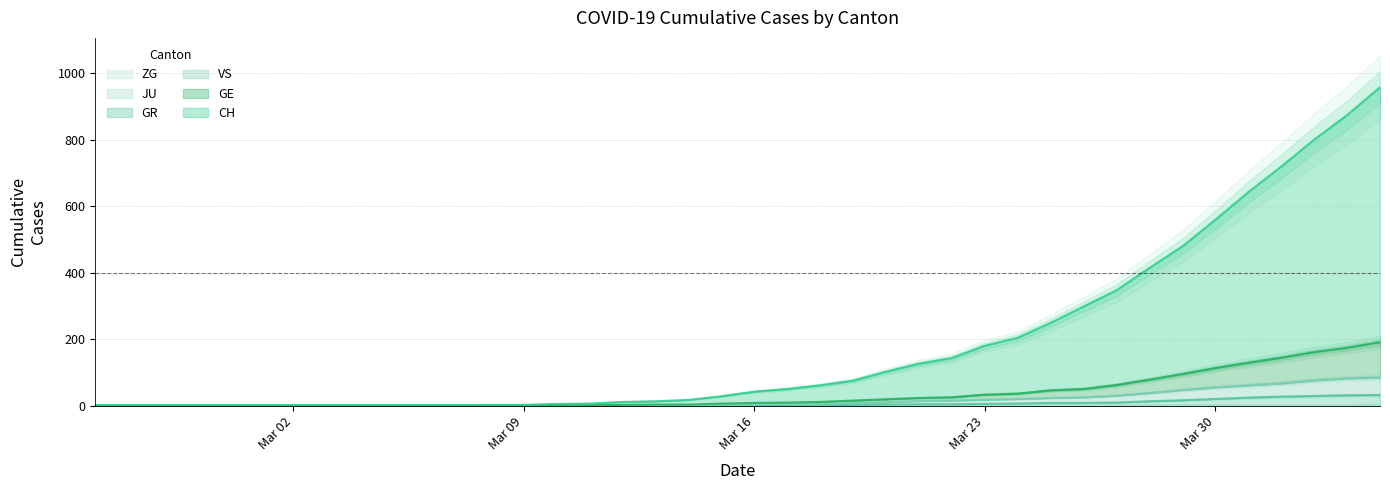

Between 2020-03-27 and 2020-03-31, which series saw the biggest shift?

CH